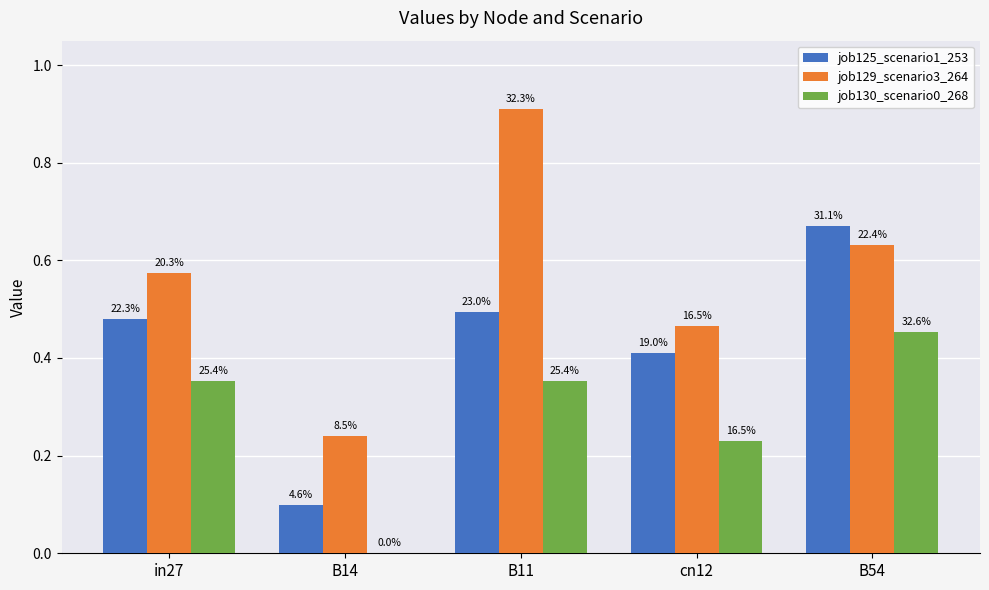

Are the bars horizontal?

No